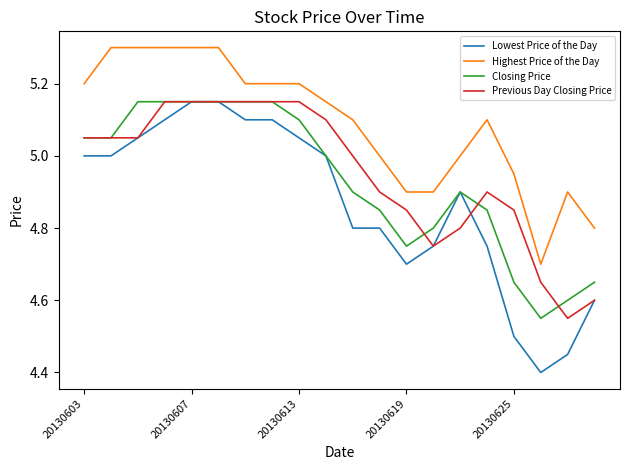

Which series has the widest spread of values?

Lowest Price of the Day